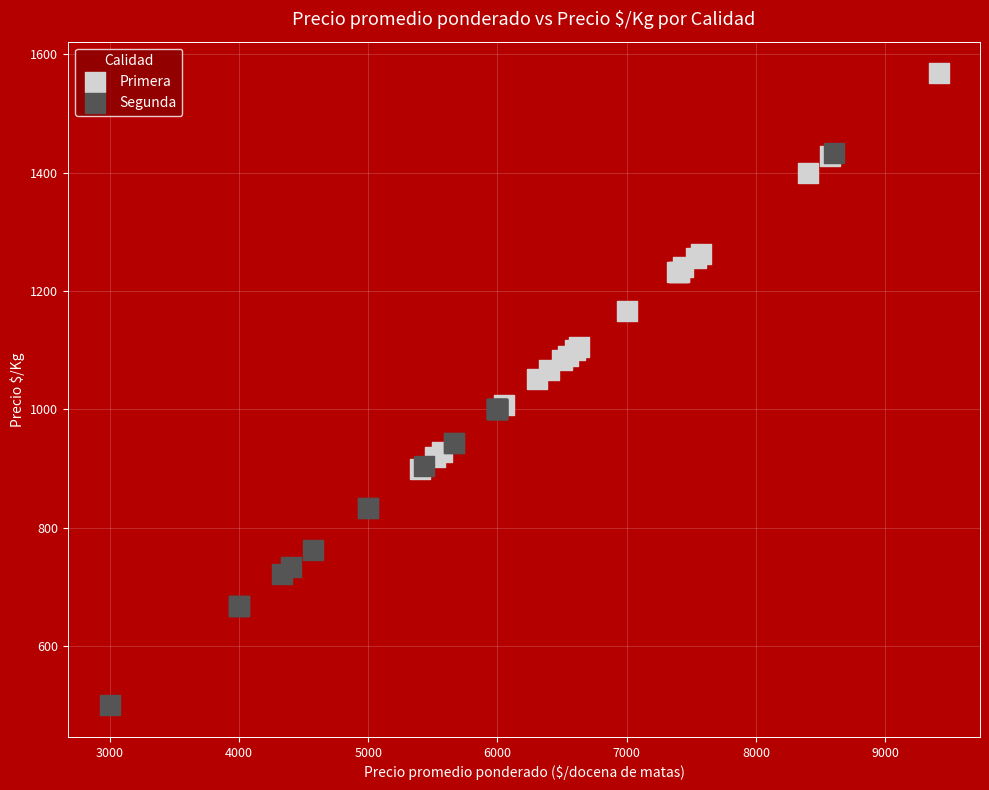

Which series reaches the minimum Y coordinate?

Segunda